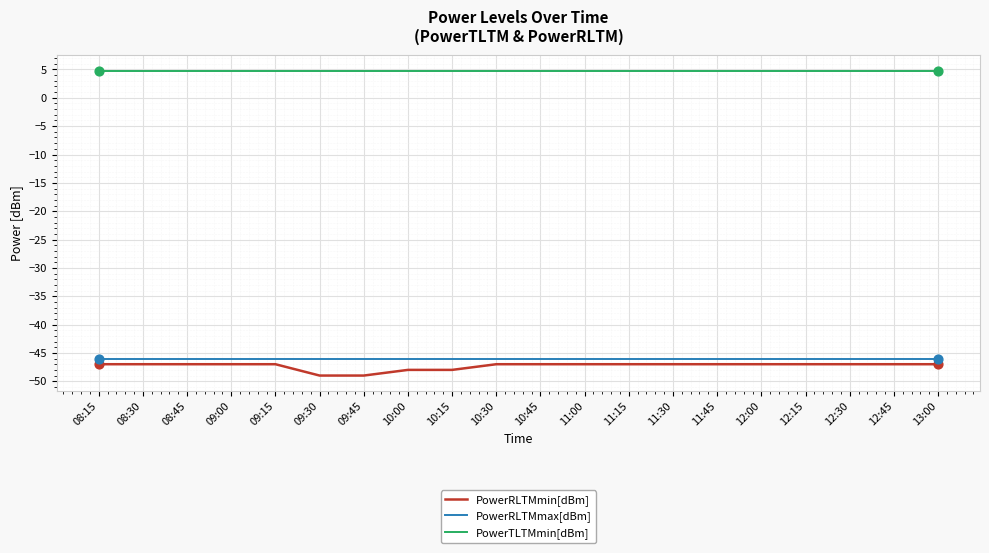

Is the value of PowerRLTMmax[dBm] at 08:30 greater than the value of PowerTLTMmin[dBm] at 10:45?

No